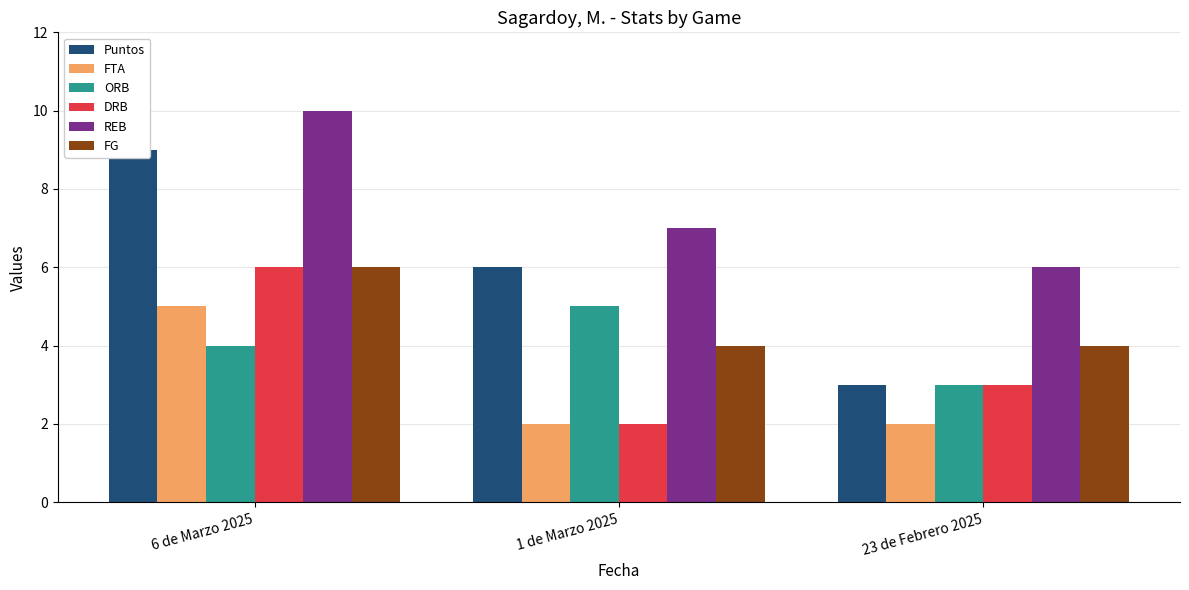

The value of REB at 1 de Marzo 2025 is 7. True or false?

True